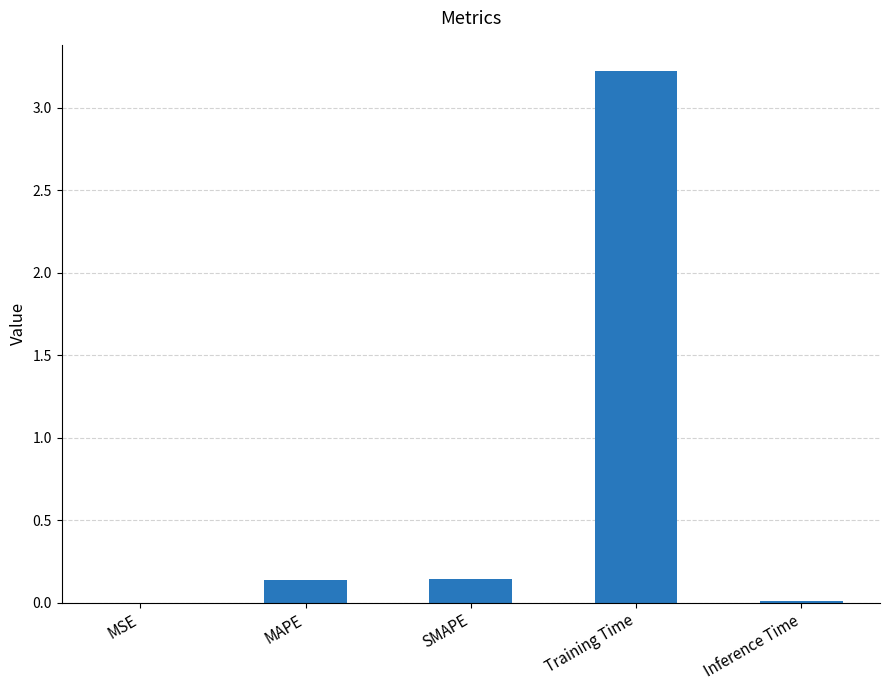

True or false: the data shows 0.0 at Inference Time.

True